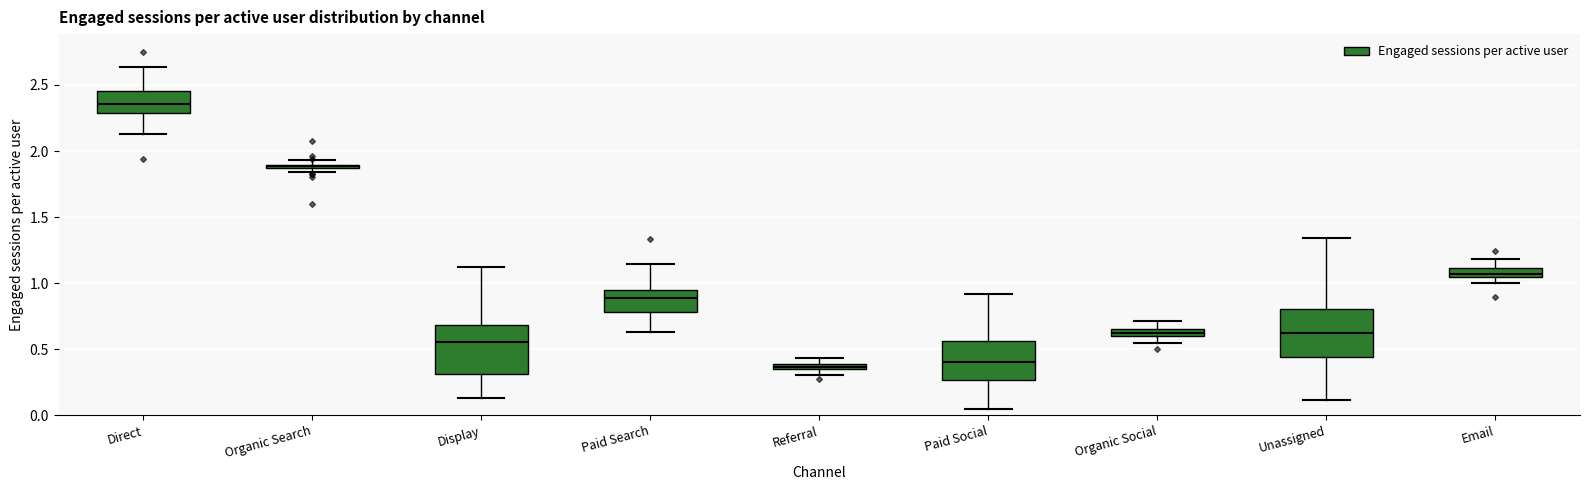

Where does the median line of the box for Display sit on the y-axis? The values are not printed on the chart, so give them approximately, as read against the axis.

0.55